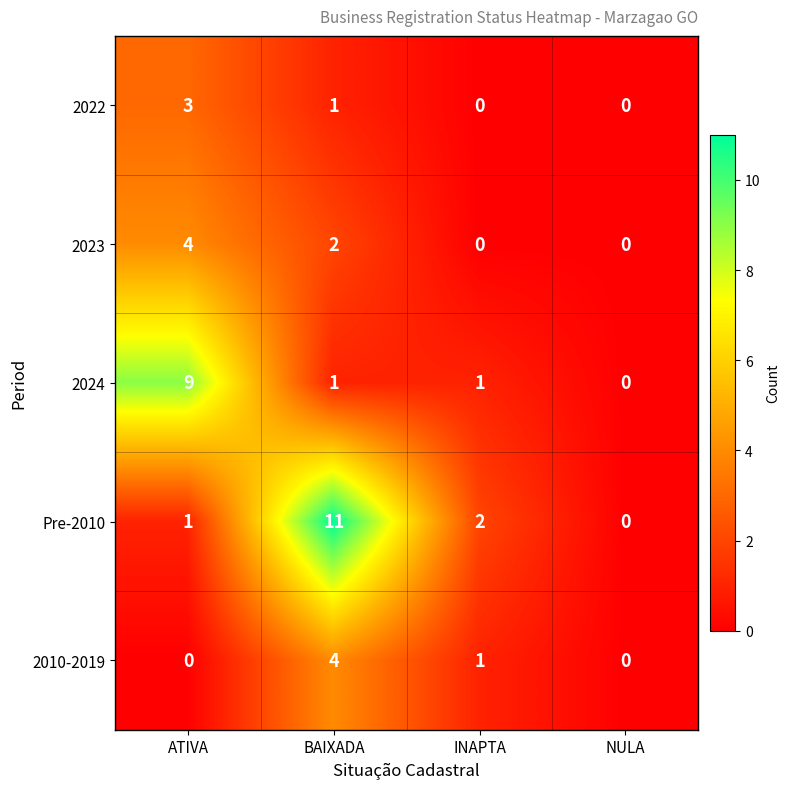

Rank the series at ATIVA from highest to lowest value.

2024, 2023, 2022, Pre-2010, 2010-2019